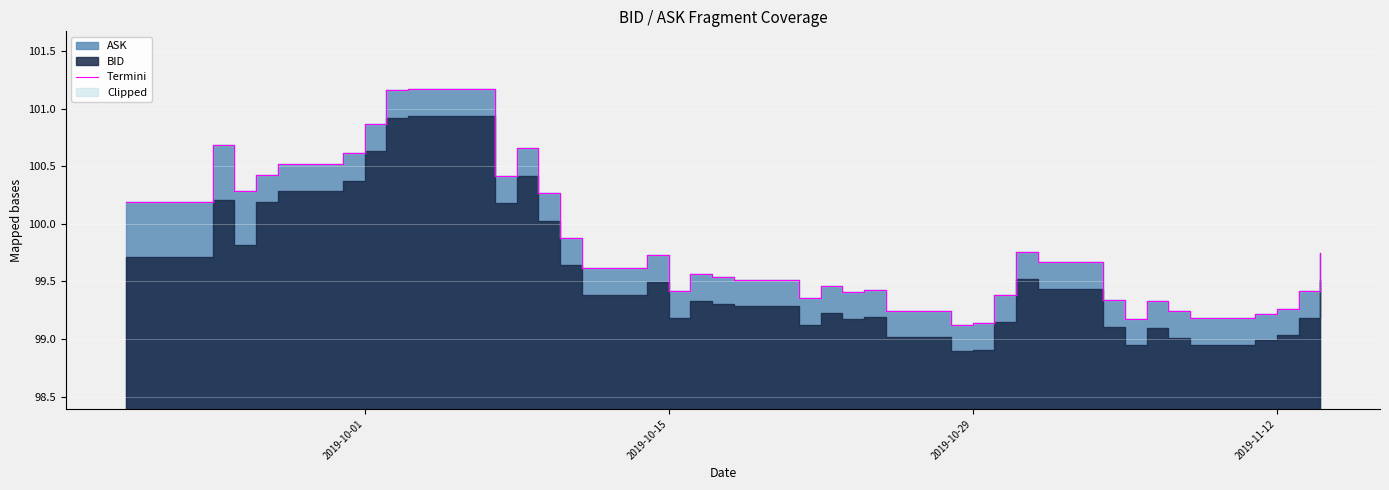

Does the chart display data point markers on the line(s)?

No